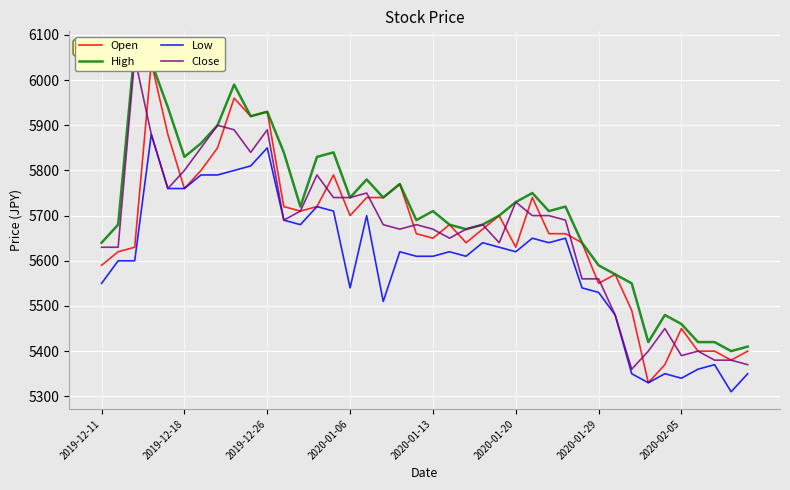

What is the difference between the maximum and minimum values in the Open series?

710